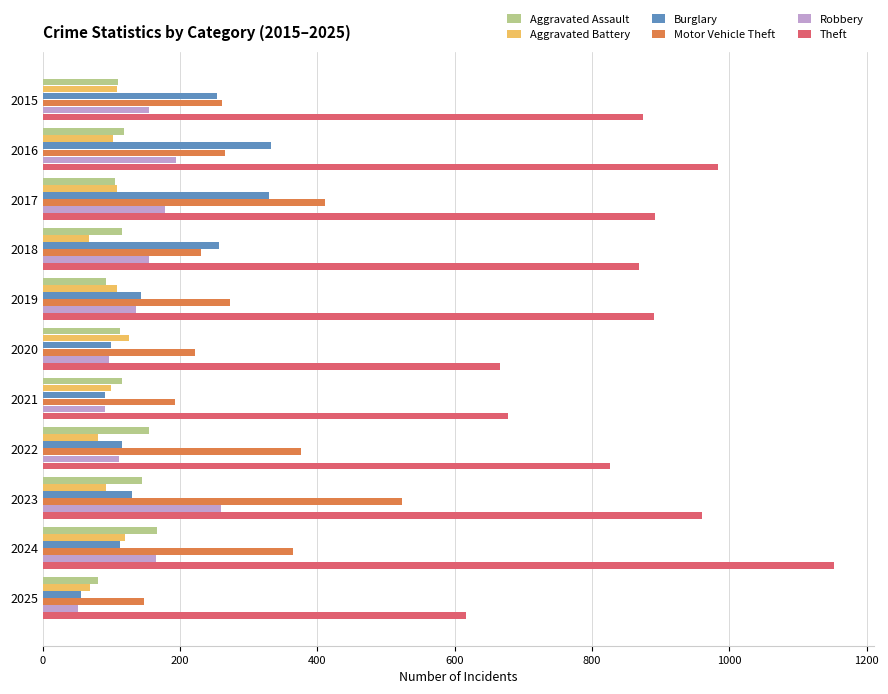

Between 2020 and 2023, which series saw the biggest shift?

Motor Vehicle Theft